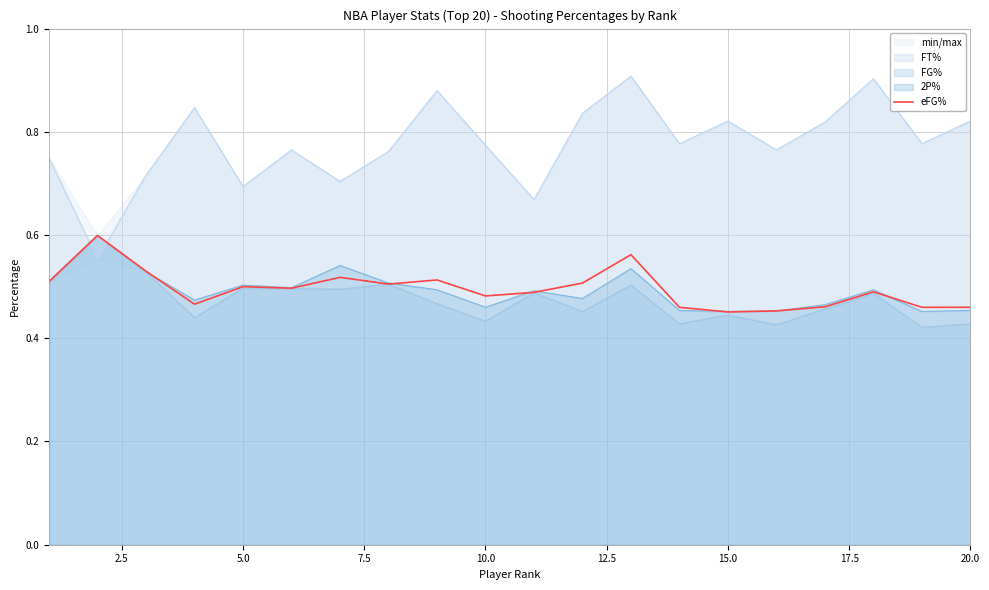

The FG% series shows 0.8 at 15.0. True or false?

False